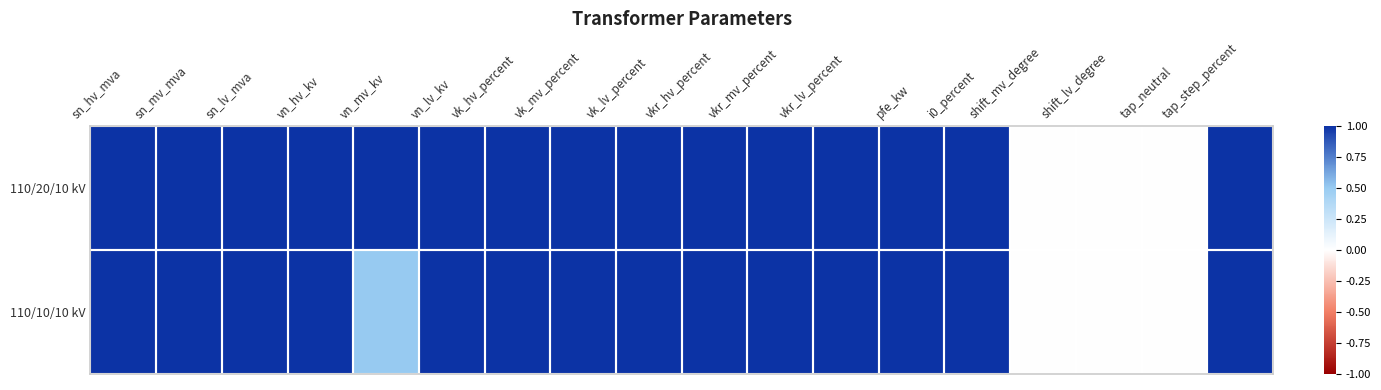

At pfe_kw, list the series in order from largest to smallest.

110/20/10 kV, 110/10/10 kV